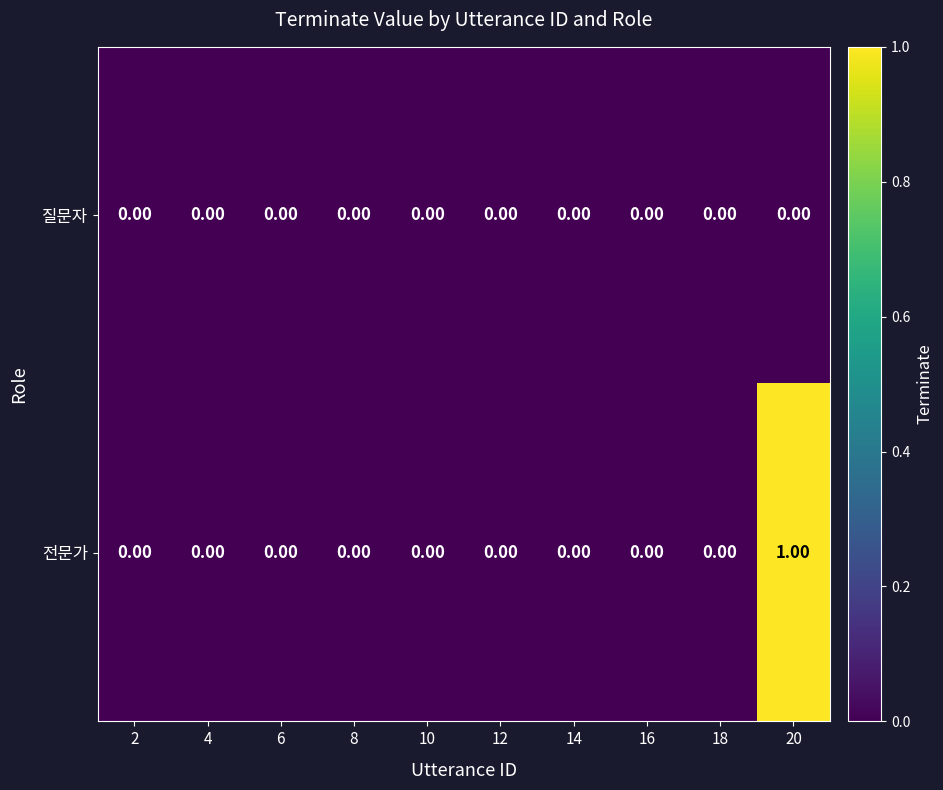

Which series has the widest spread of values?

전문가